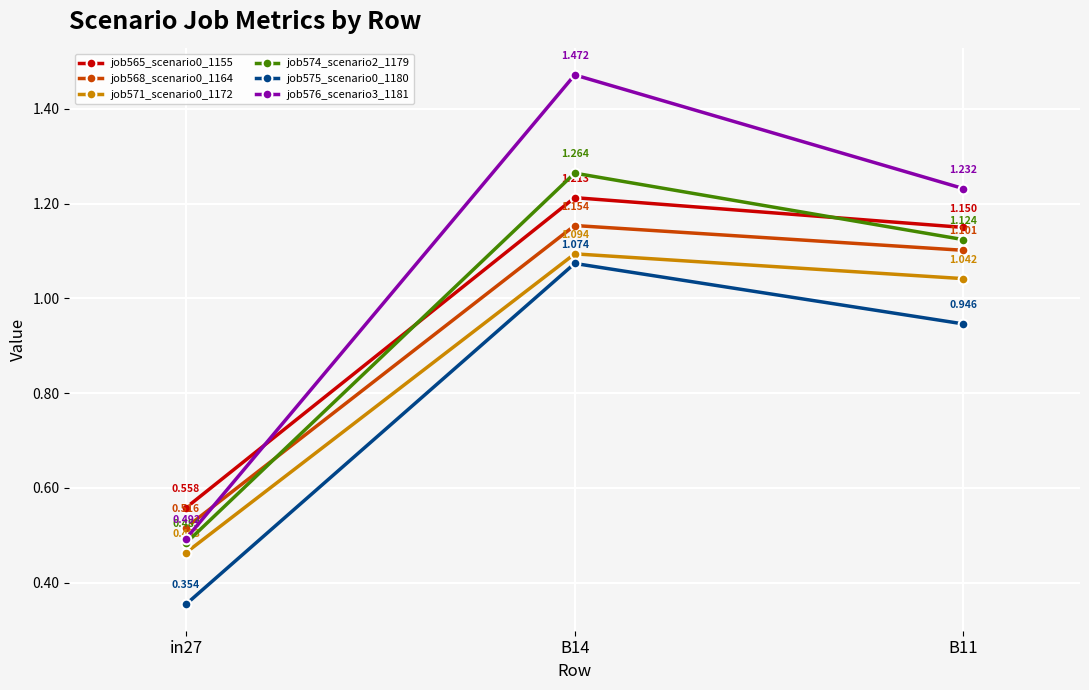

The value of job571_scenario0_1172 at in27 is 0.1. True or false?

False